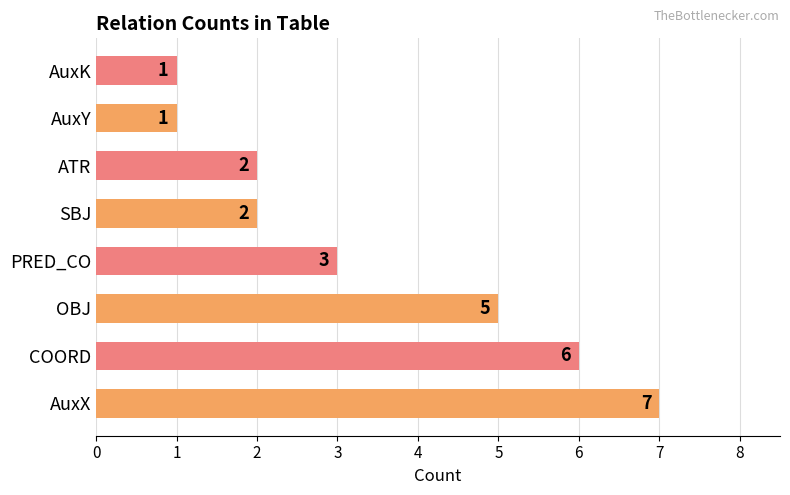

Count the values in the range 2 to 6.

5